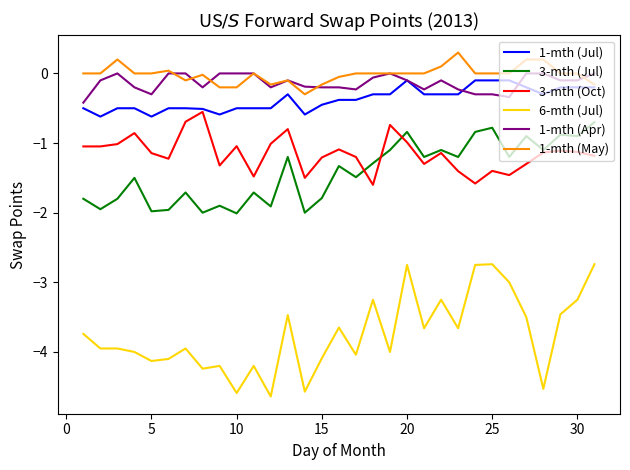

Which series has the largest range (max minus min)?

6-mth (Jul)